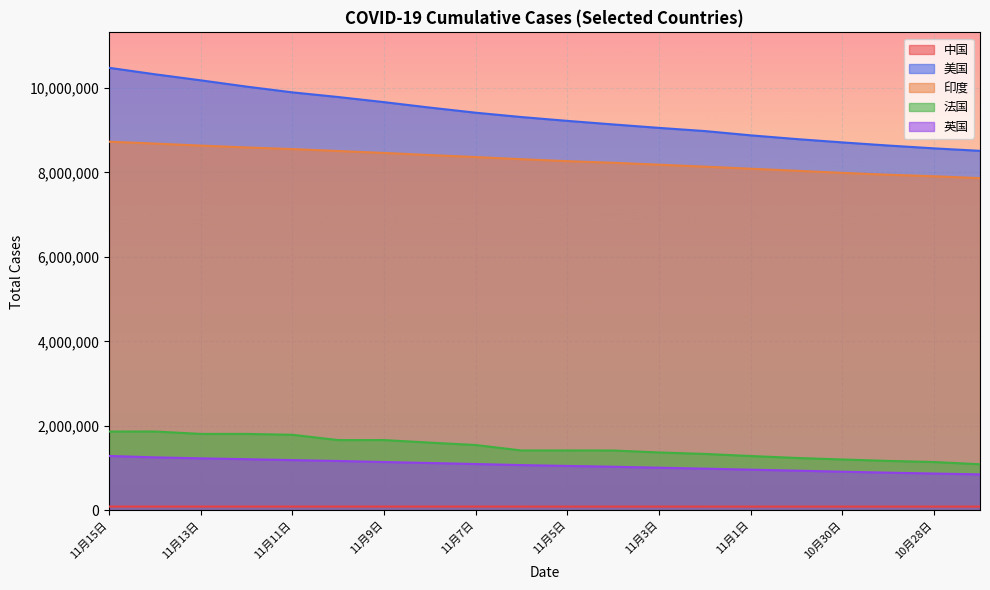

Which category has the lowest value in the 法国 series?

10月27日